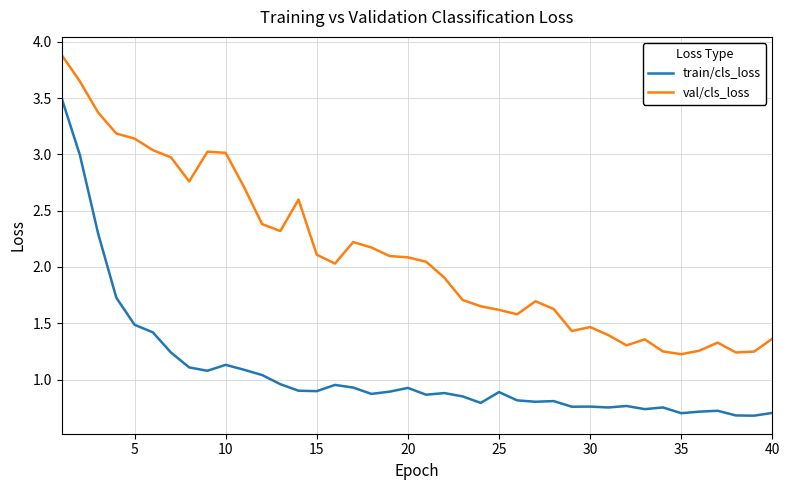

What are all the series names shown in the legend?

train/cls_loss, val/cls_loss